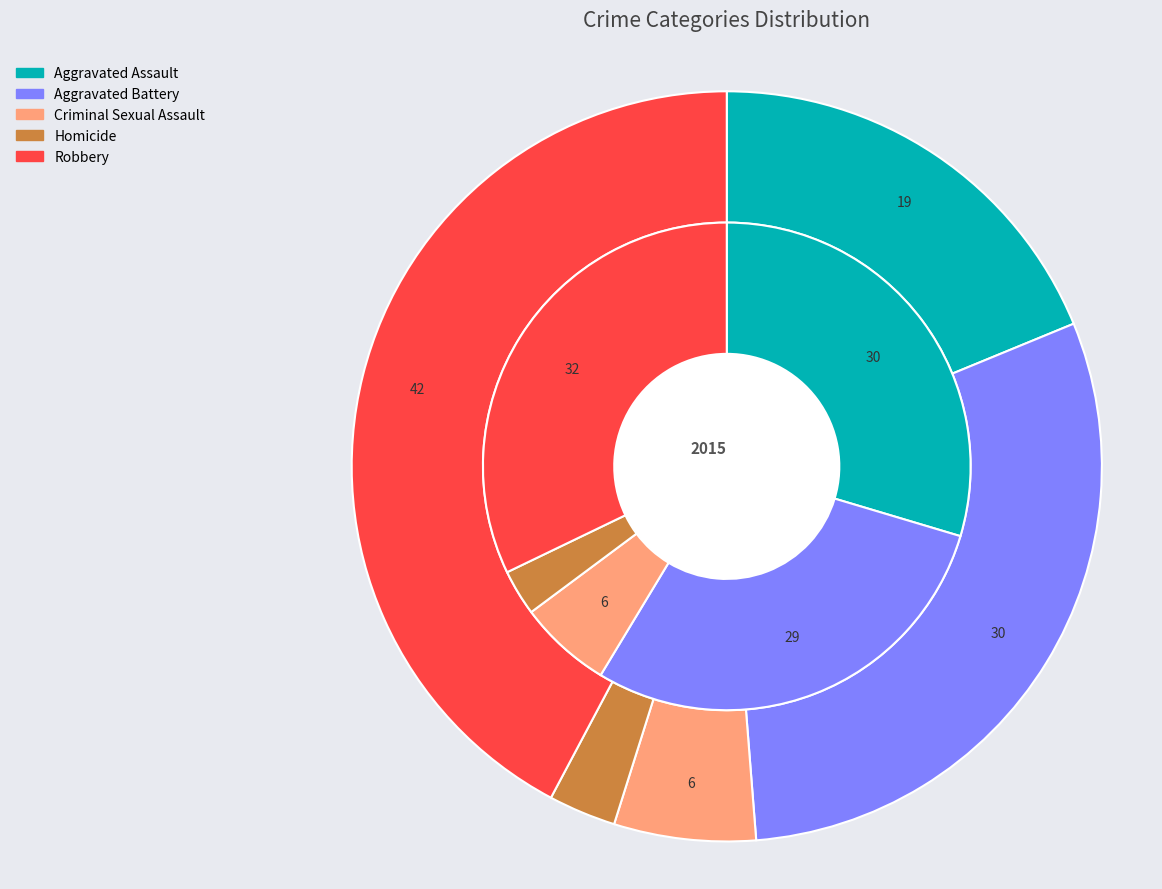

Is there a majority slice in this chart?

No